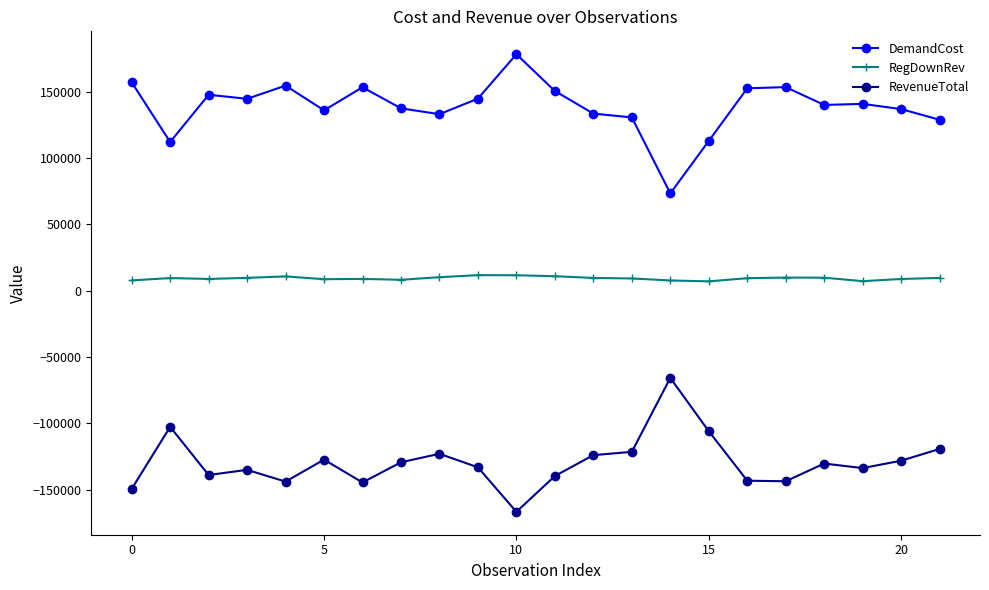

At how many categories does at least one series exceed 40422?

22